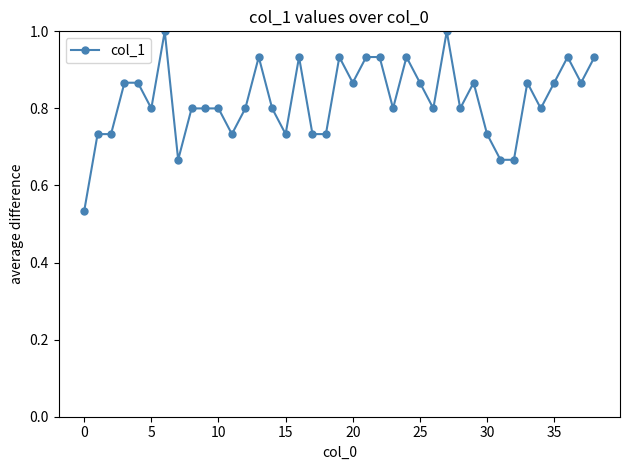

True or false: there are more than 0 points higher than both neighbors.

True